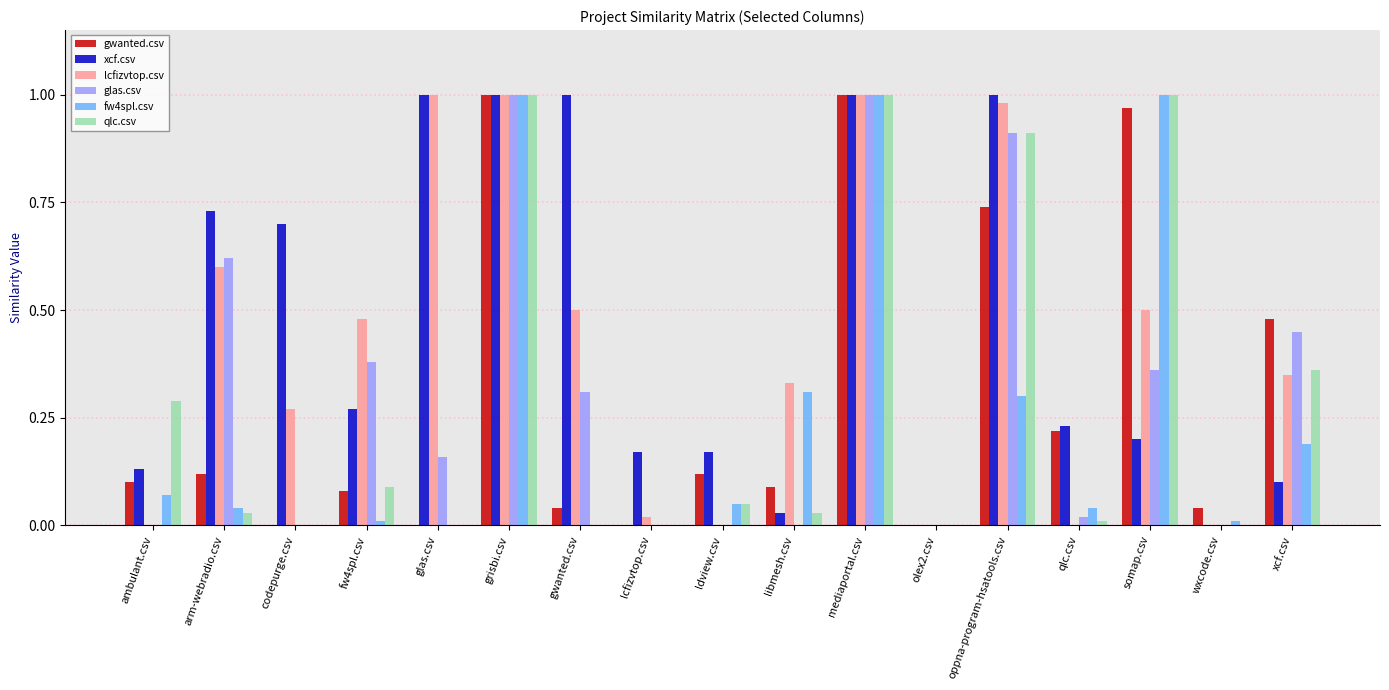

What is the sum of all glas.csv values?

5.2